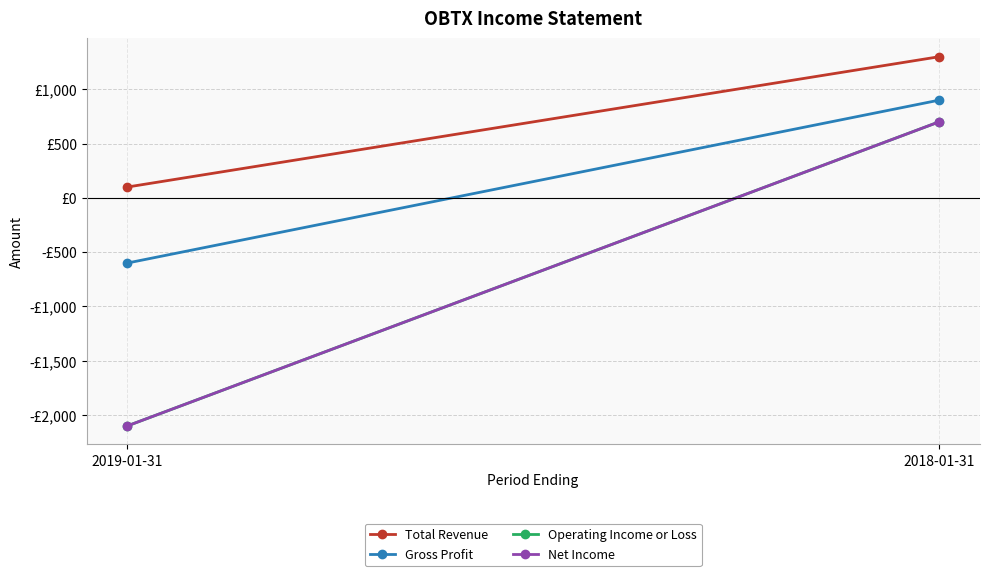

The value of Total Revenue at 2019-01-31 is 134. True or false?

False